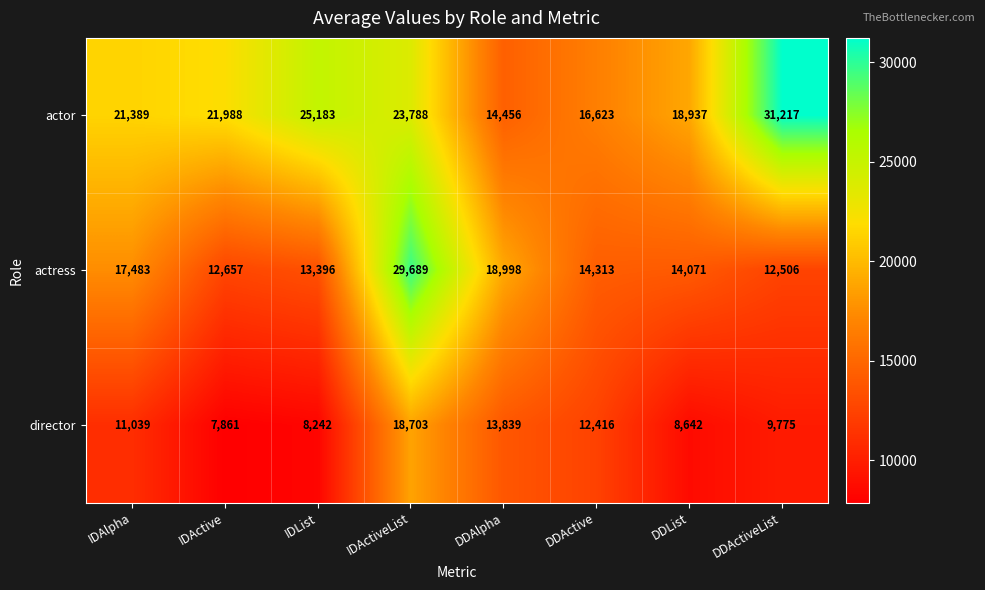

True or false: actor has a value of 29250 at DDList.

False